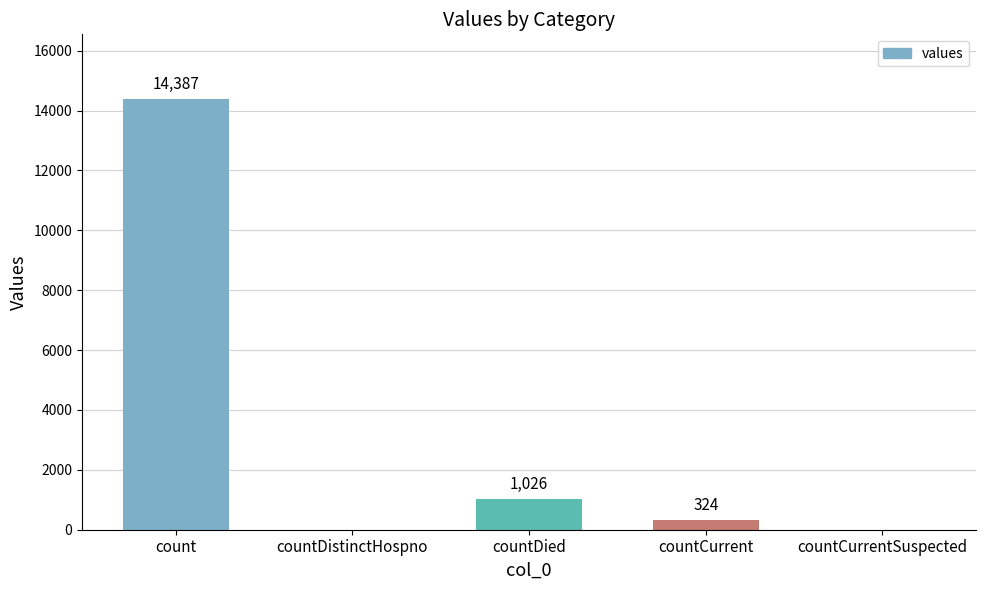

What is the average value?

3147